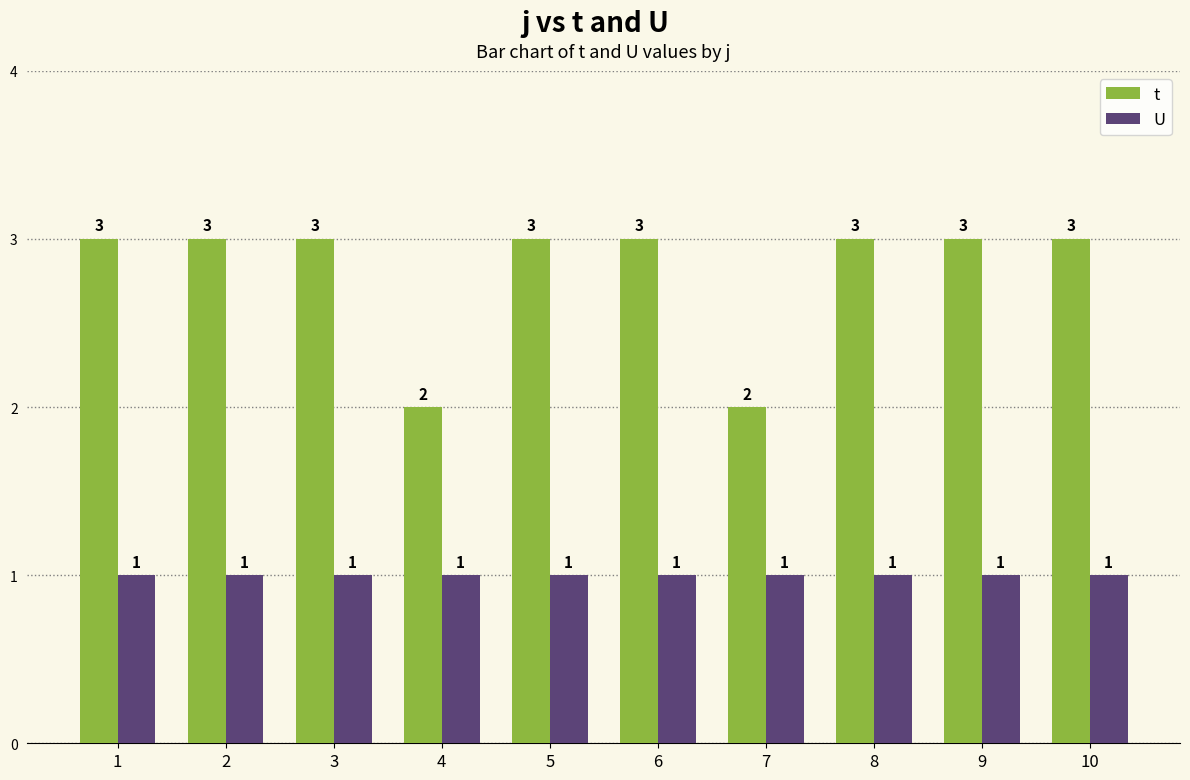

How many series are shown in this chart?

2